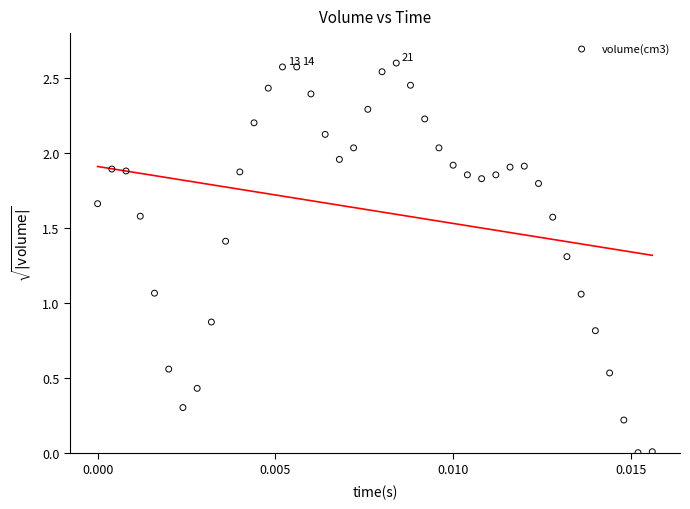

What is the range of Y values (max minus min)?

2.6